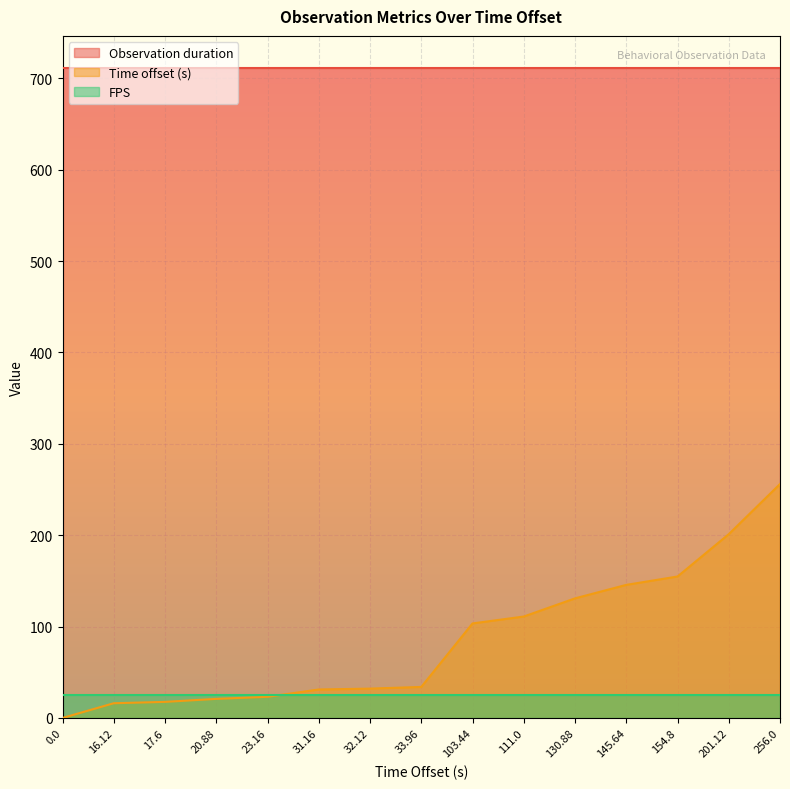

The value of FPS at 20.88 is 35.8. True or false?

False